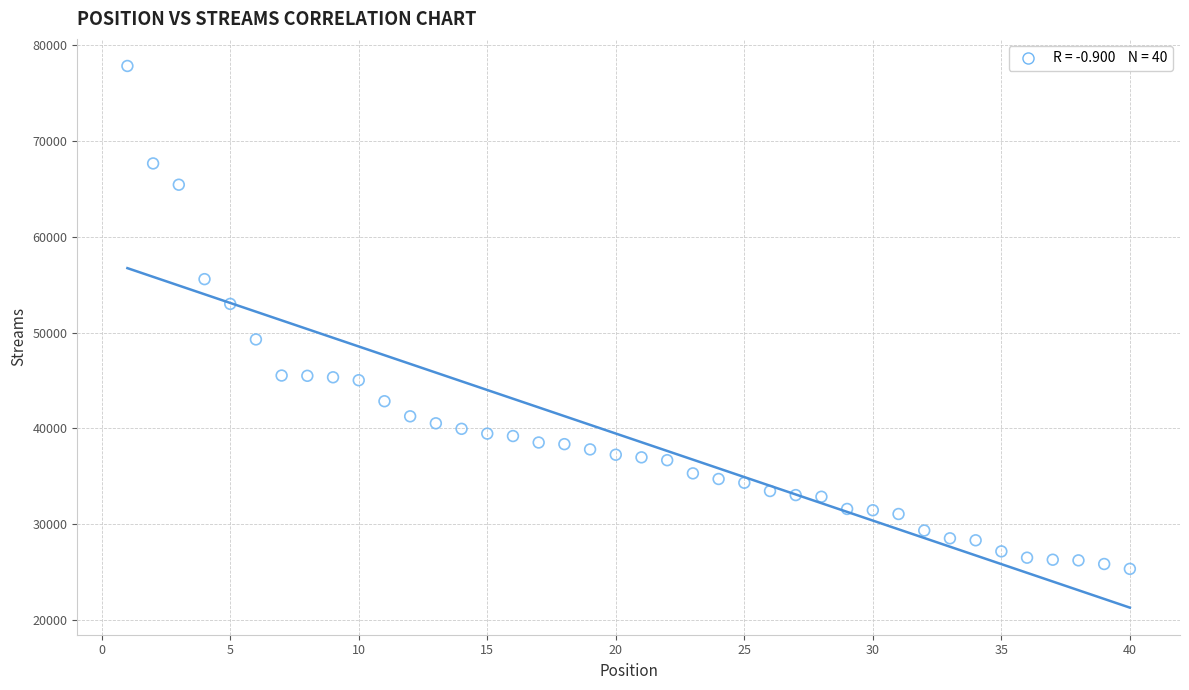

What is the range of Y values (max minus min)?

52482